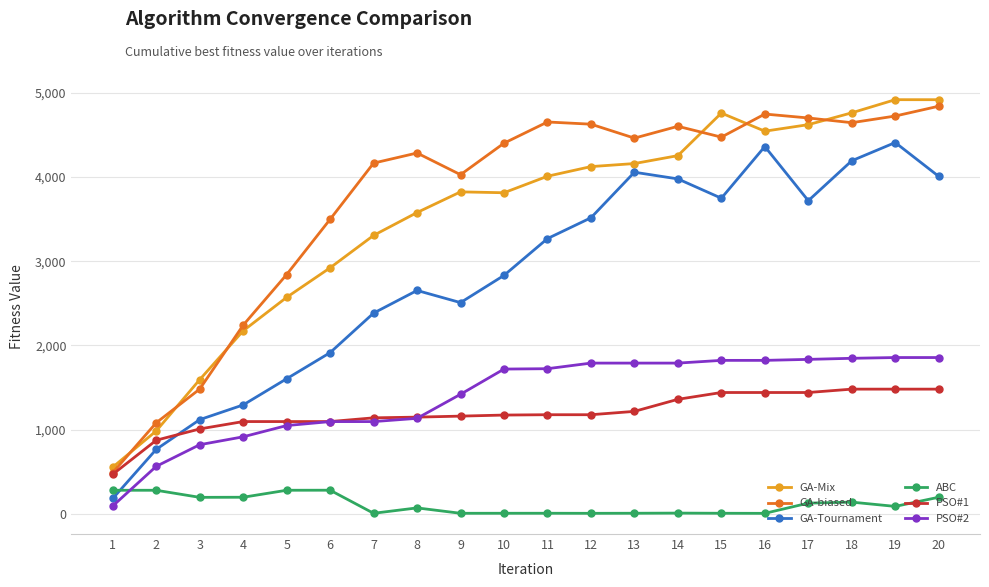

What is the minimum value shown in the chart?

9.2